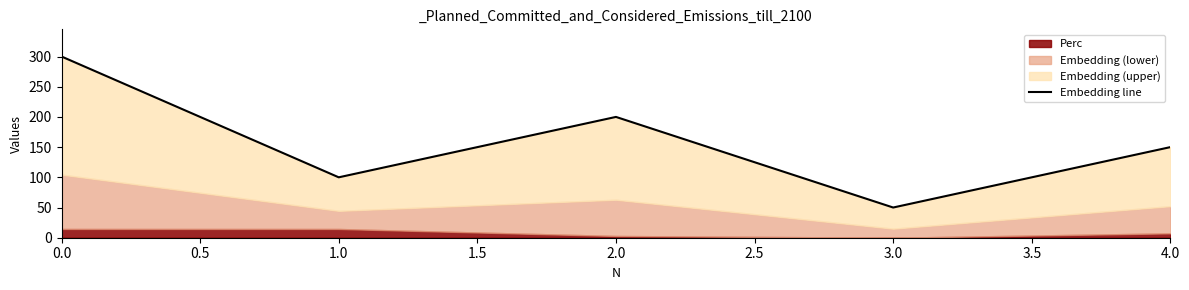

True or false: the data shows 264 at 4.0.

False